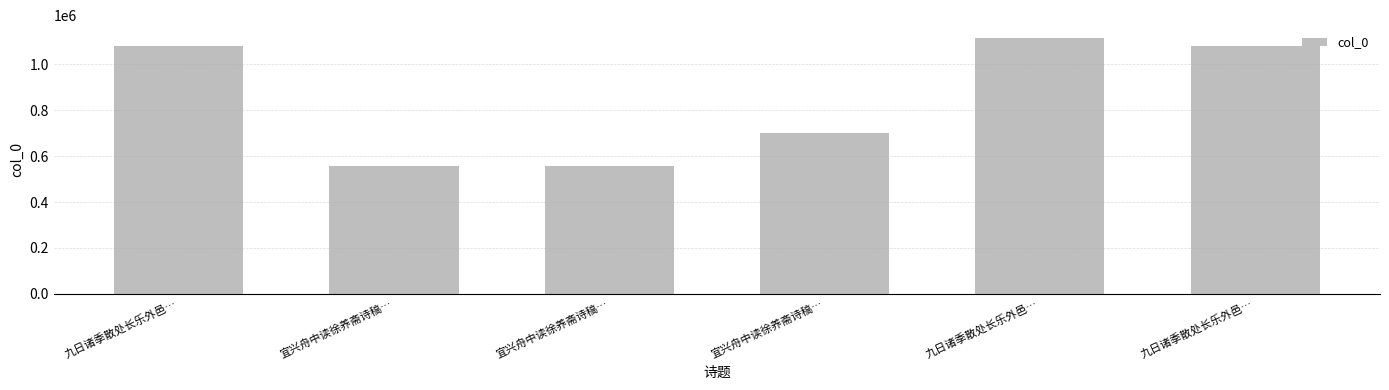

How many categories are shown in the chart?

6